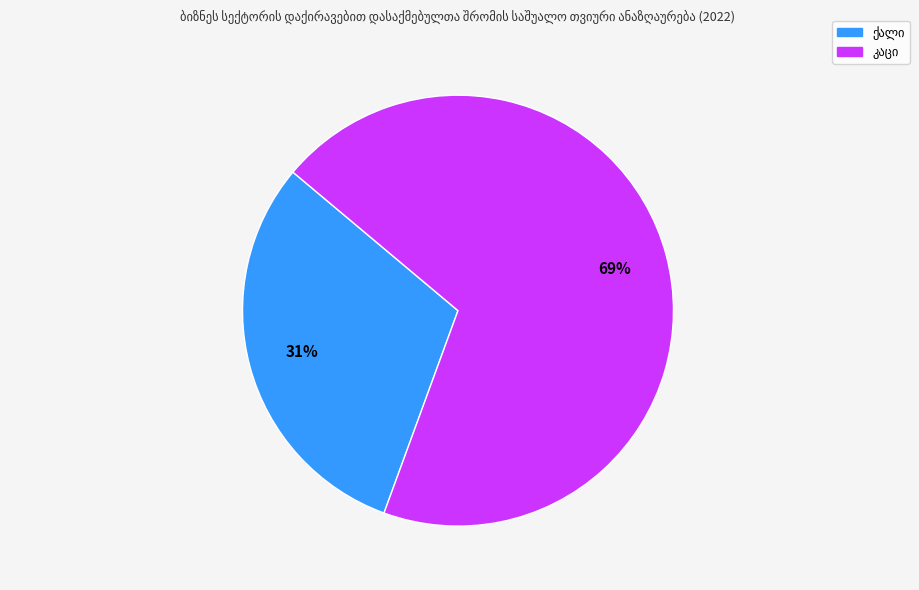

To the nearest percent, what is the average slice percentage?

50%